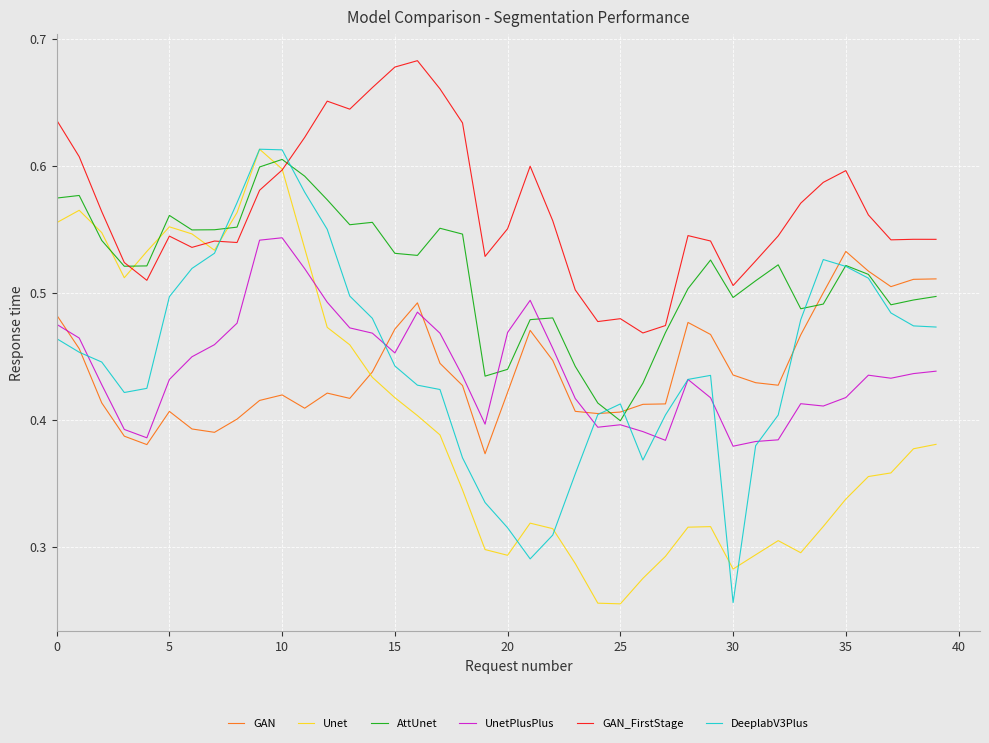

Which series has the largest total across all categories?

GAN_FirstStage